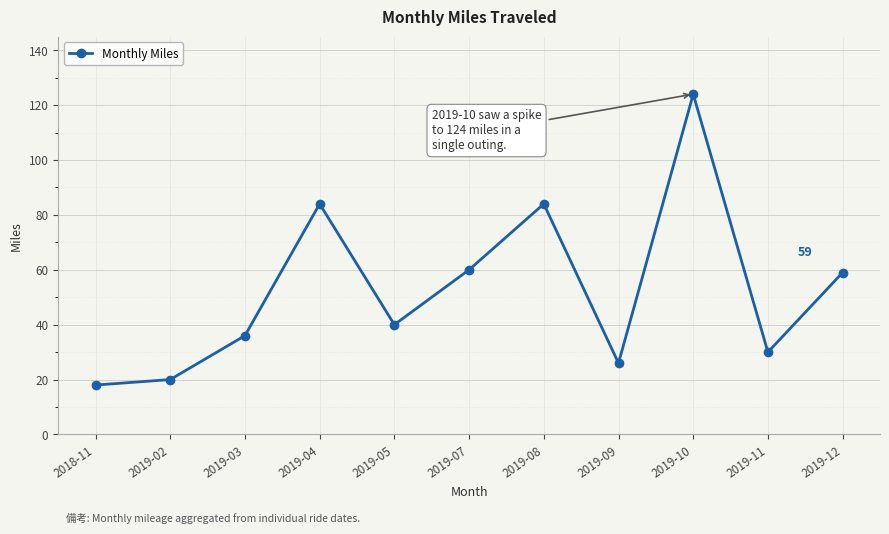

What is the approximate value at 2019-12, to the nearest 5?

60